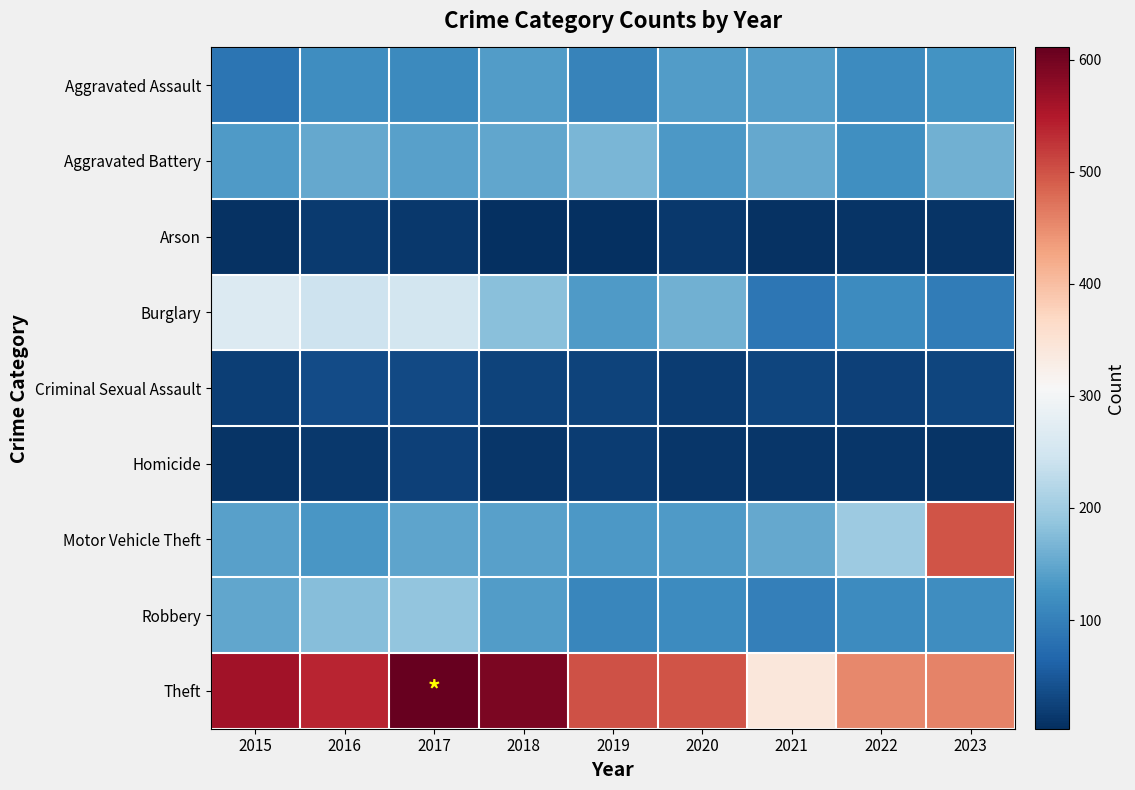

What is the difference between the highest and lowest values at 2017?

598